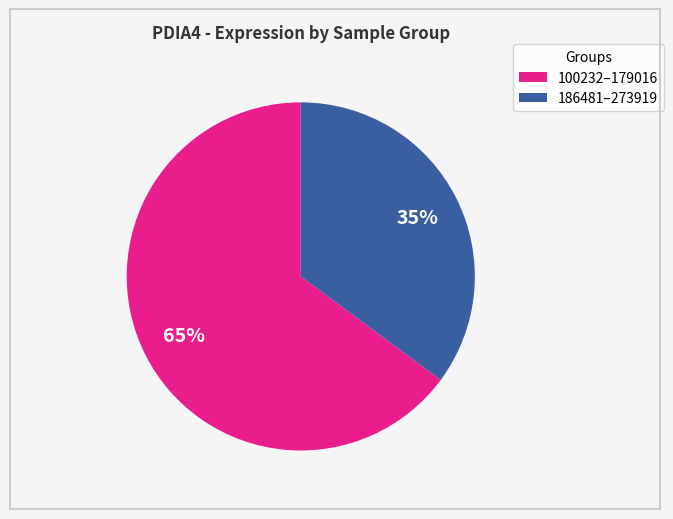

What is the largest slice in the pie chart?

100232–179016